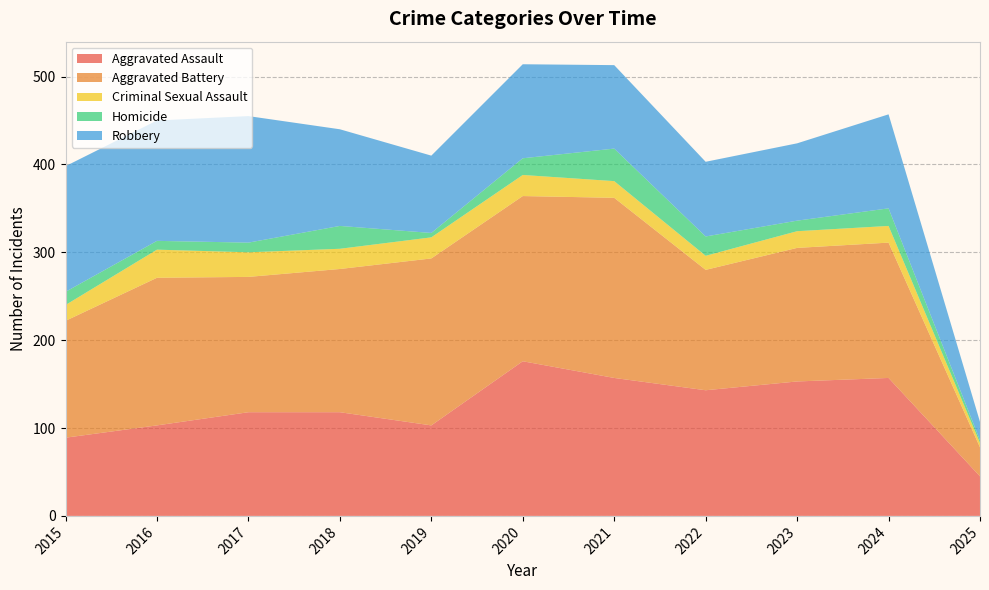

Reading left to right, extract all data points from this chart.

Aggravated Assault: 2015=89	2016=103	2017=118	2018=118	2019=103	2020=176	2021=157	2022=143	2023=153	2024=157	2025=45
Aggravated Battery: 2015=133	2016=168	2017=154	2018=163	2019=190	2020=188	2021=205	2022=137	2023=152	2024=154	2025=33
Criminal Sexual Assault: 2015=18	2016=32	2017=28	2018=23	2019=24	2020=24	2021=19	2022=16	2023=19	2024=19	2025=5
Homicide: 2015=15	2016=10	2017=11	2018=26	2019=5	2020=19	2021=37	2022=22	2023=12	2024=20	2025=3
Robbery: 2015=143	2016=137	2017=144	2018=110	2019=88	2020=107	2021=95	2022=85	2023=88	2024=107	2025=21